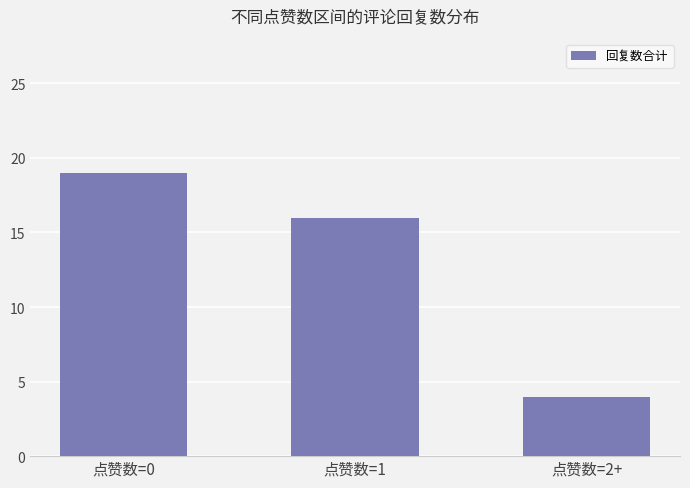

How many values are below 16?

1